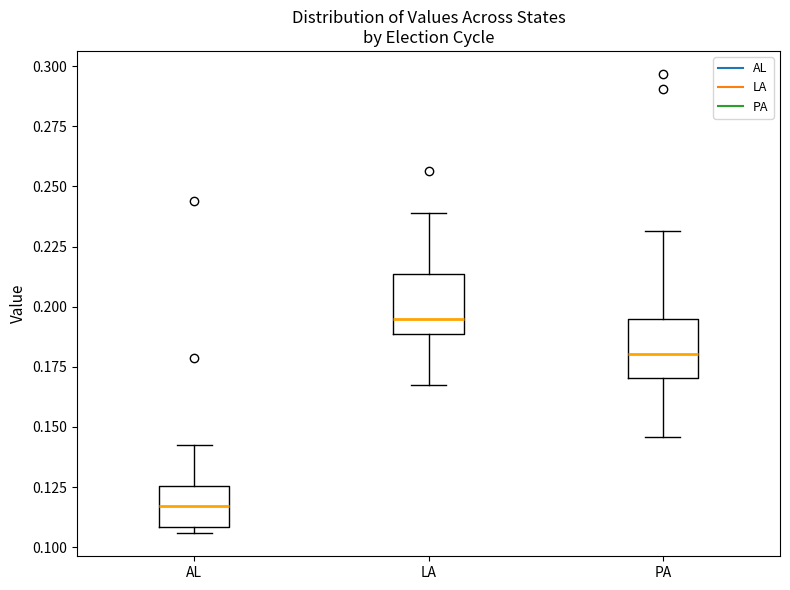

Reading left to right, read every box against the y-axis: the position of its median line, the range the box covers, and the ends of its whiskers. The values are not printed on the chart, so give them approximately, as read against the axis.

AL: median 0.115, box 0.110 to 0.125, whiskers 0.105 to 0.140
LA: median 0.195, box 0.190 to 0.215, whiskers 0.170 to 0.240
PA: median 0.180, box 0.170 to 0.195, whiskers 0.145 to 0.230